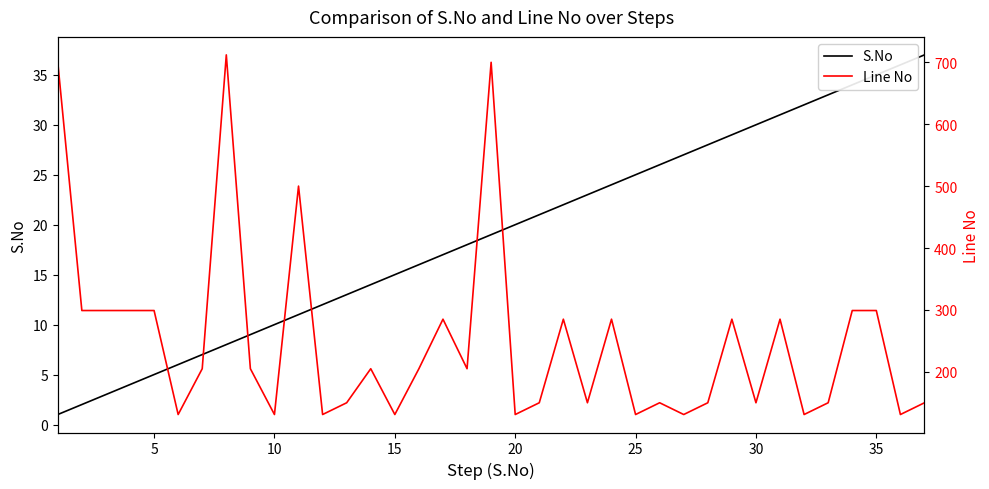

True or false: Line No has more than 2 interior local peaks.

True